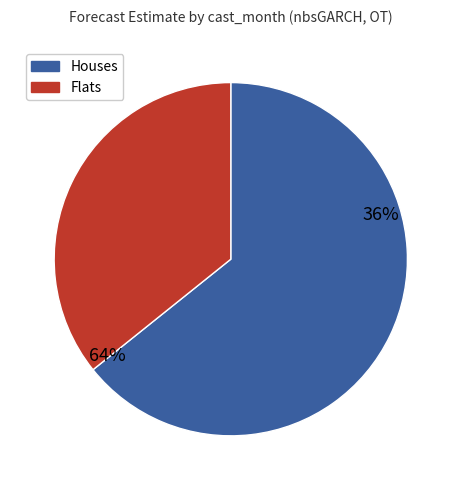

True or false: 4 accounts for 2% of the total.

False